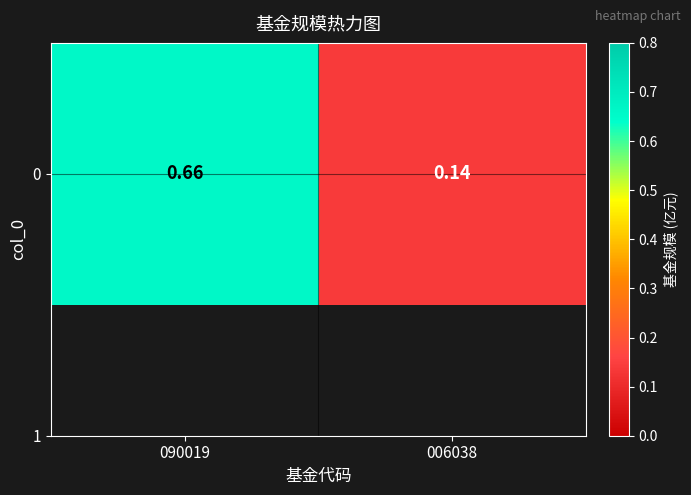

True or false: the data shows 0.1 at 006038.

True